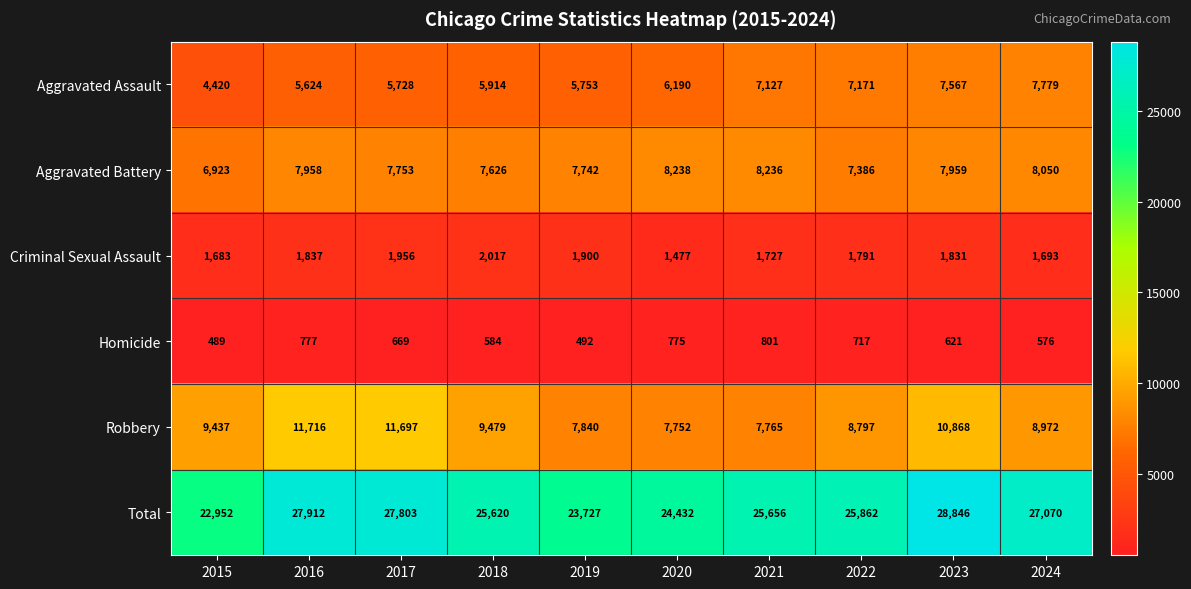

Read the Aggravated Assault value at 2019.

5753